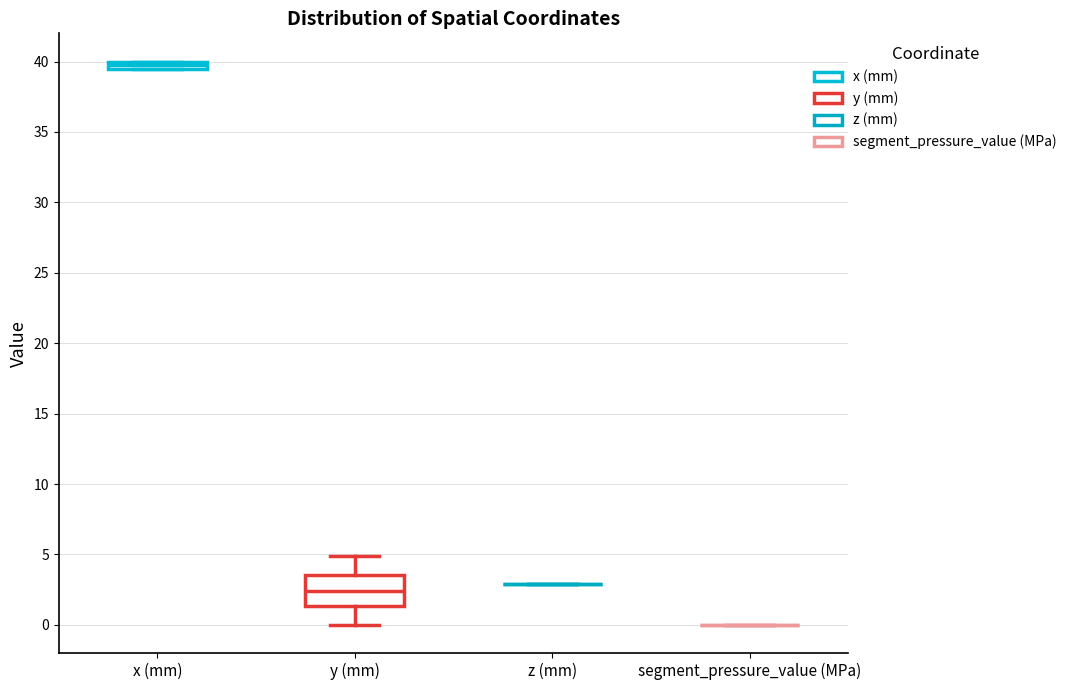

Which box is the tallest, from its lower edge to its upper edge?

y (mm)